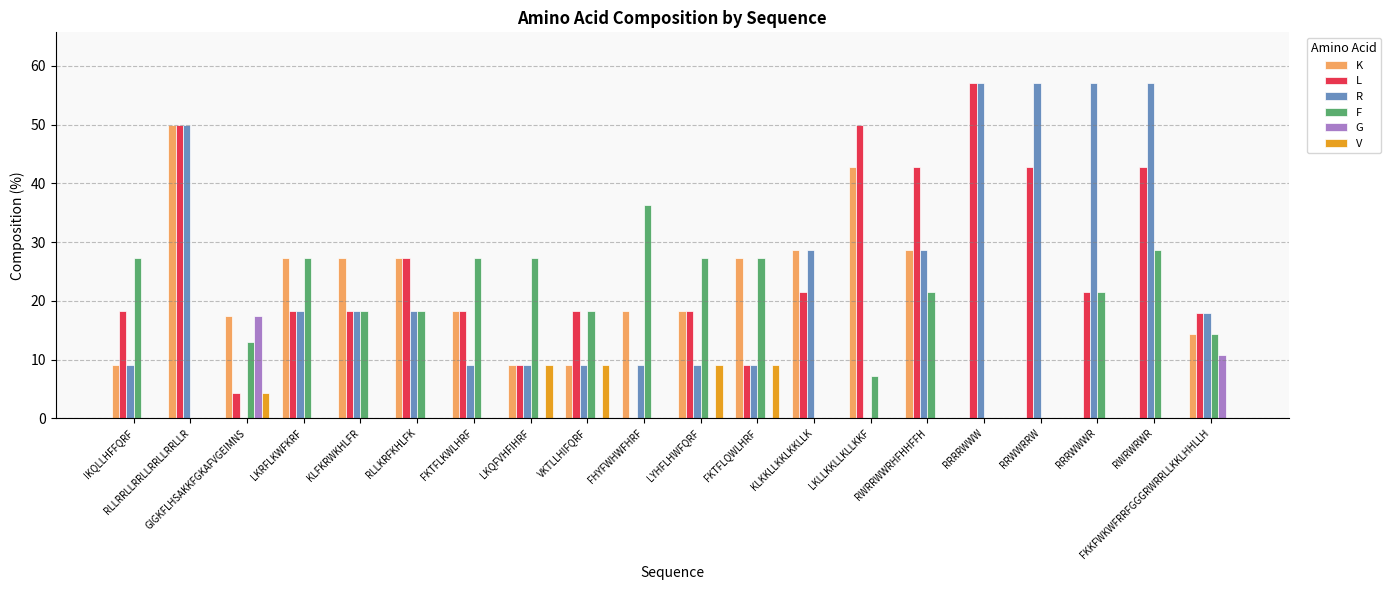

What value does the L series have at LKQFVHFIHRF?

9.1